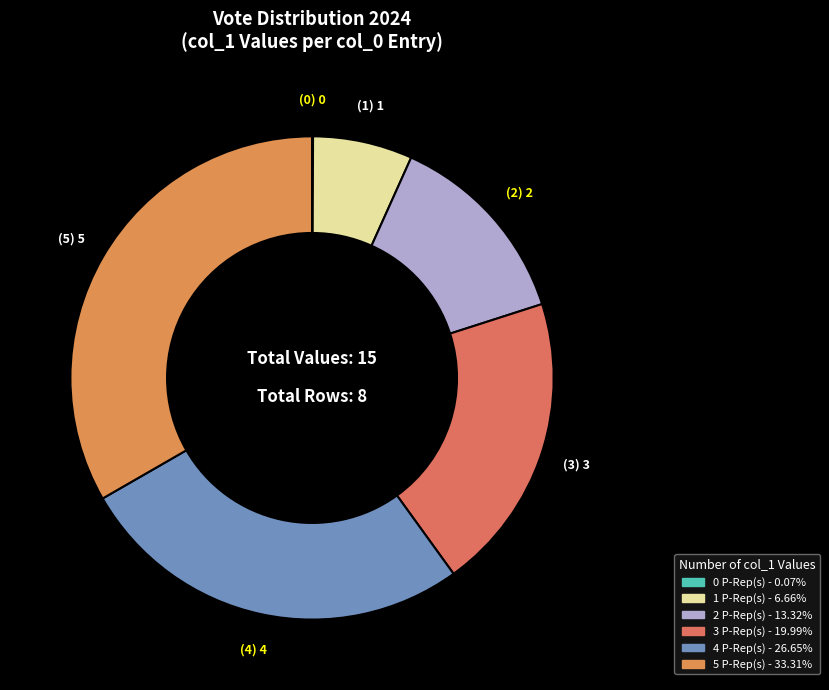

What is the change in value from 2 to 5?

+3